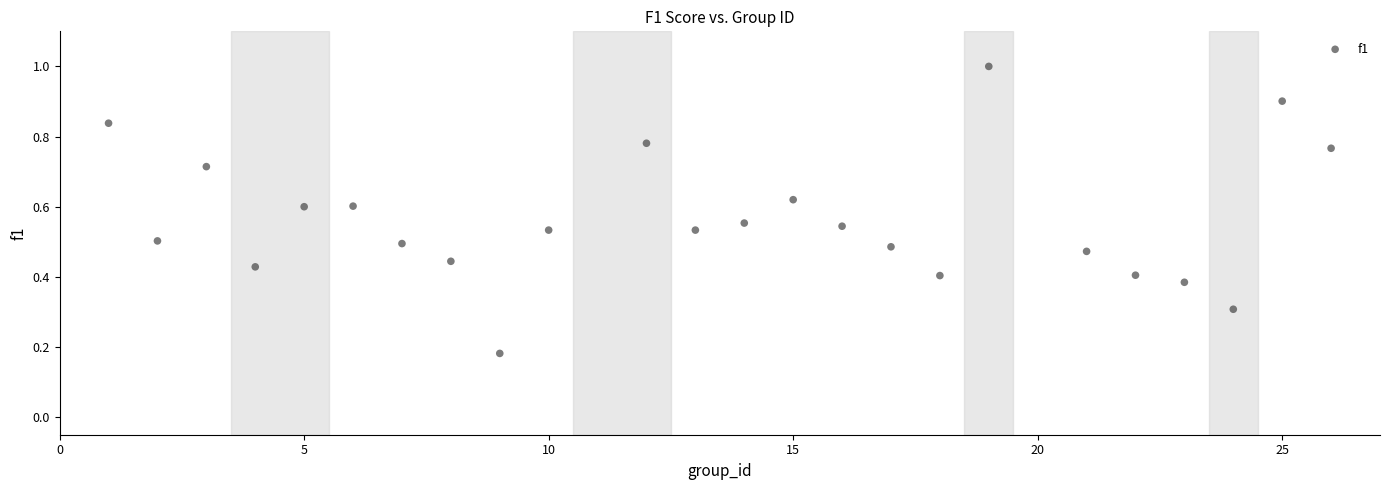

What is the range of X values (max minus min)?

25.0